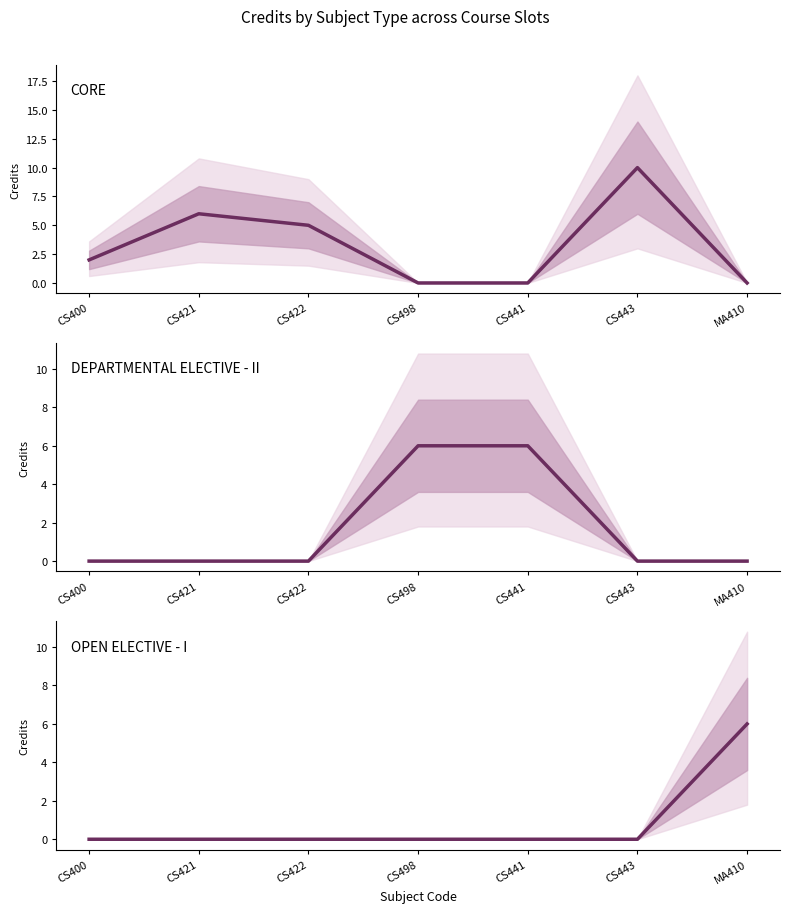

What is the difference between the second highest and second lowest values in the DEPARTMENTAL ELECTIVE - II series?

6